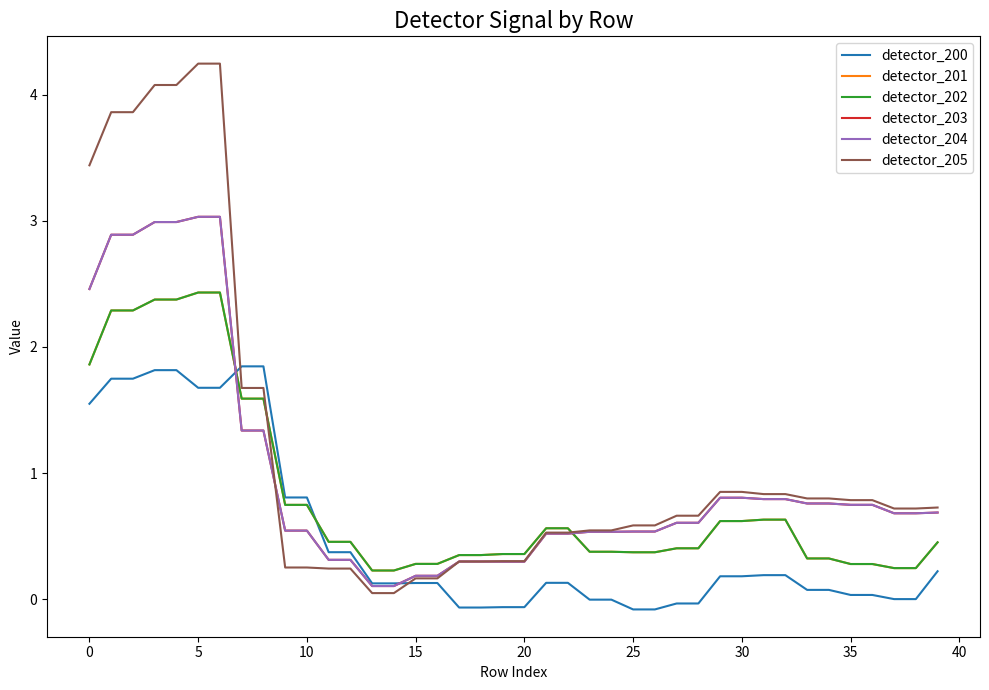

Which series has the largest total across all categories?

detector_205